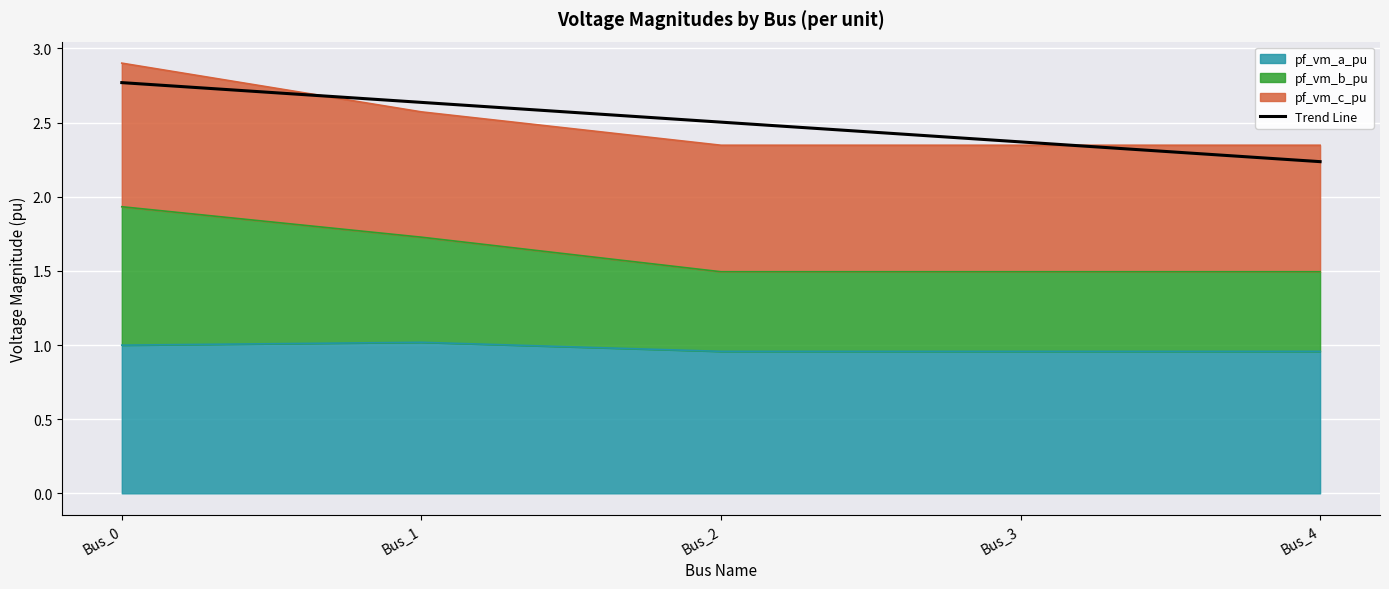

Reading right to left, extract all data points from this chart.

Bus_4=2.2	Bus_3=2.4	Bus_2=2.5	Bus_1=2.6	Bus_0=2.8